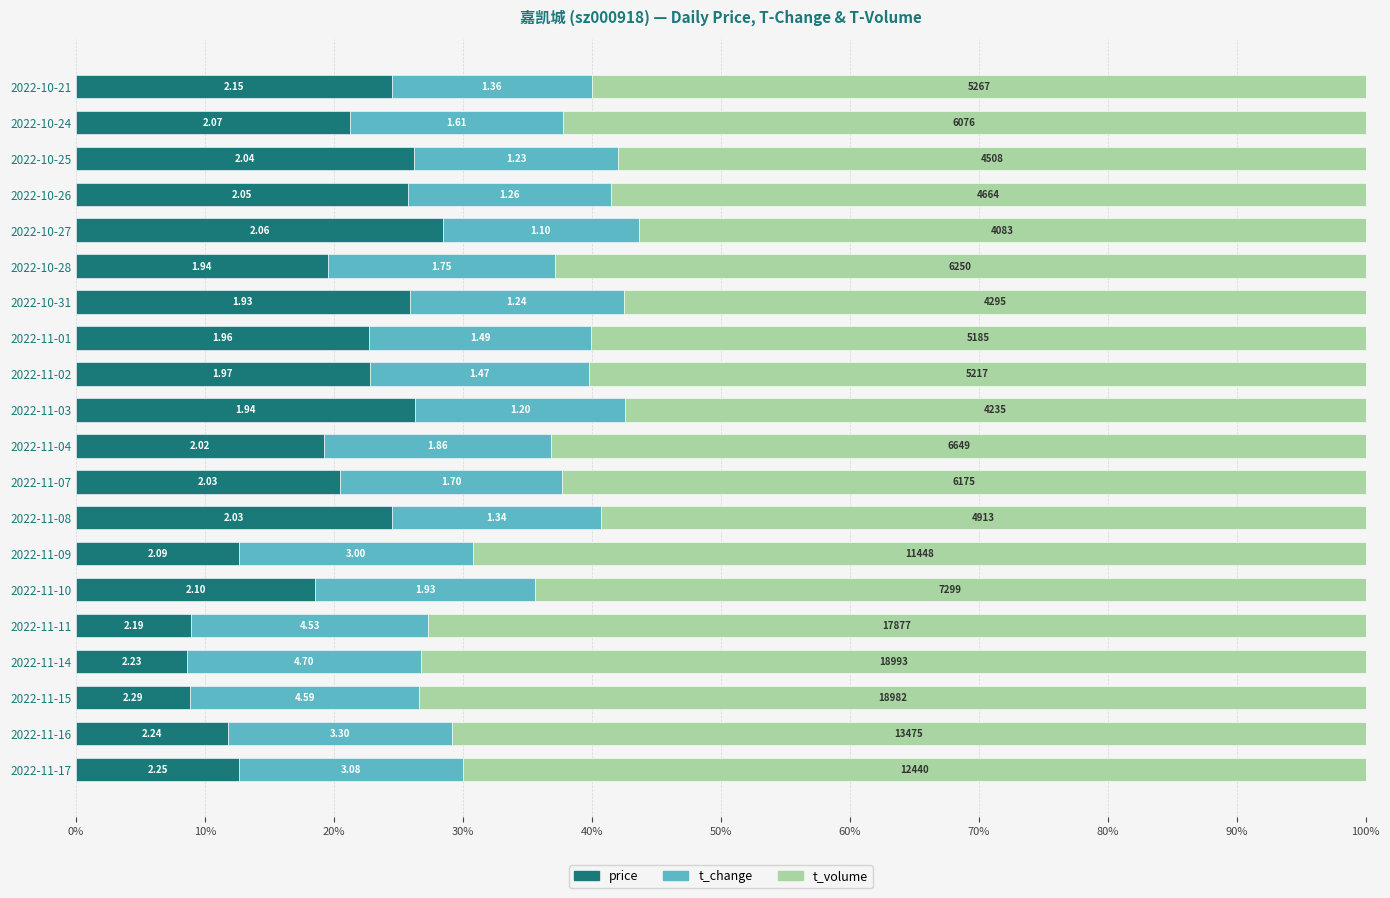

What are all the series names shown in the legend?

price, t_change, t_volume